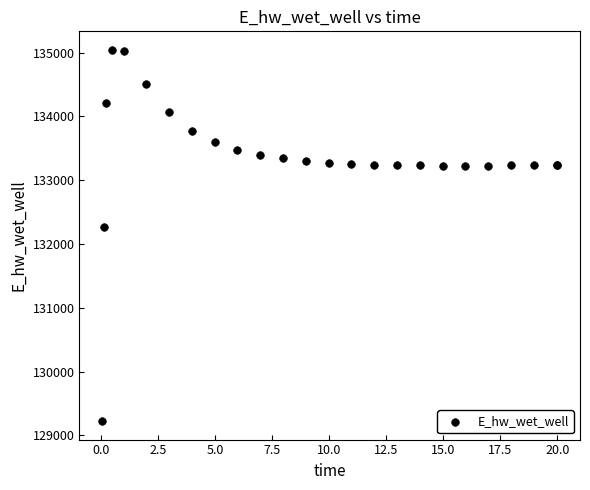

What Y value in the scatter plot is closest to 132132?

132260.0